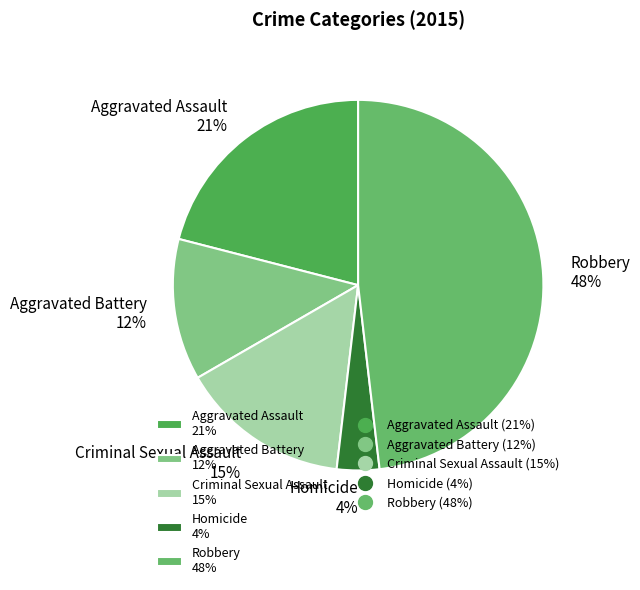

Is Robbery the majority of the pie?

No